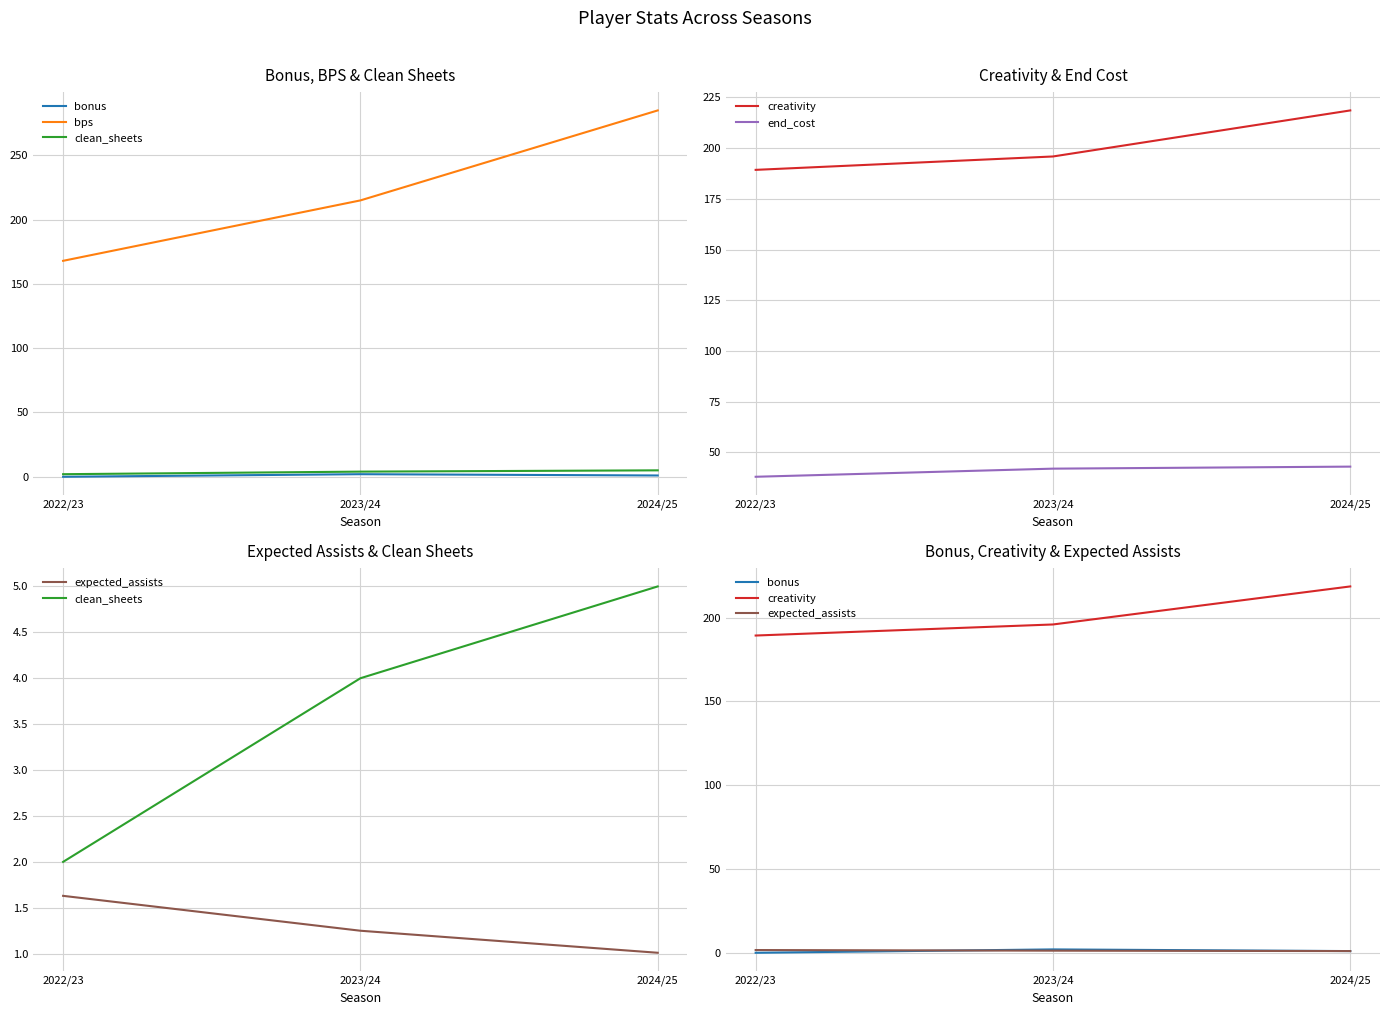

The clean_sheets series shows 2.4 at 2024/25. True or false?

False